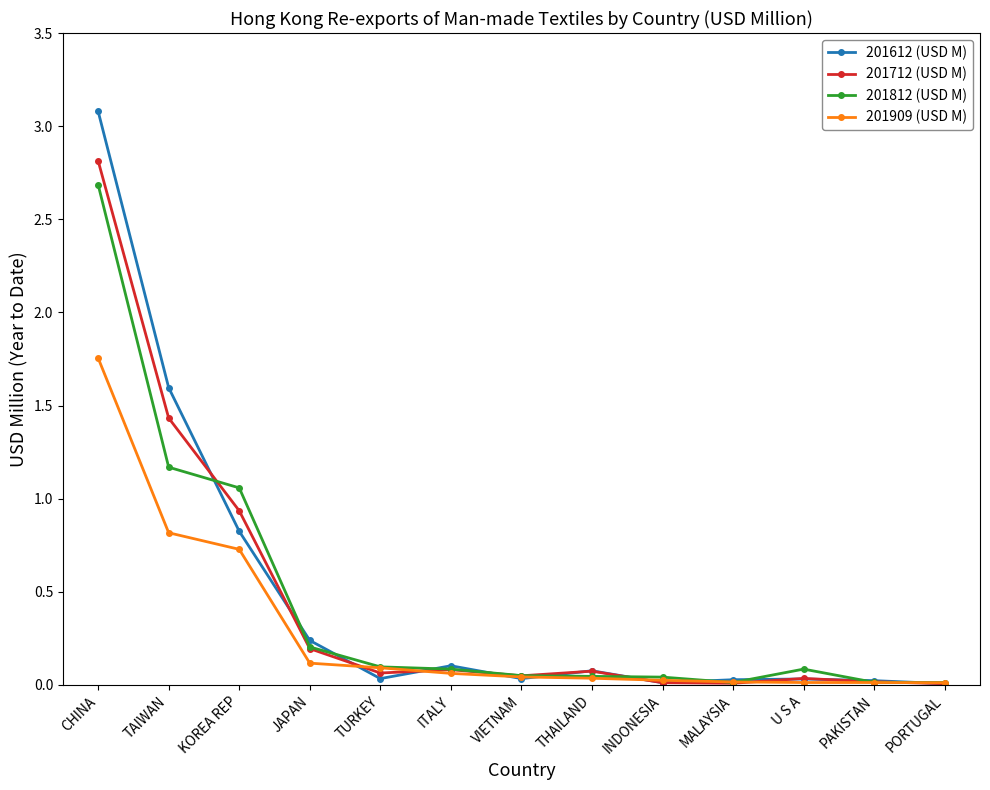

What is the spread (max minus min) of values at CHINA?

1.3